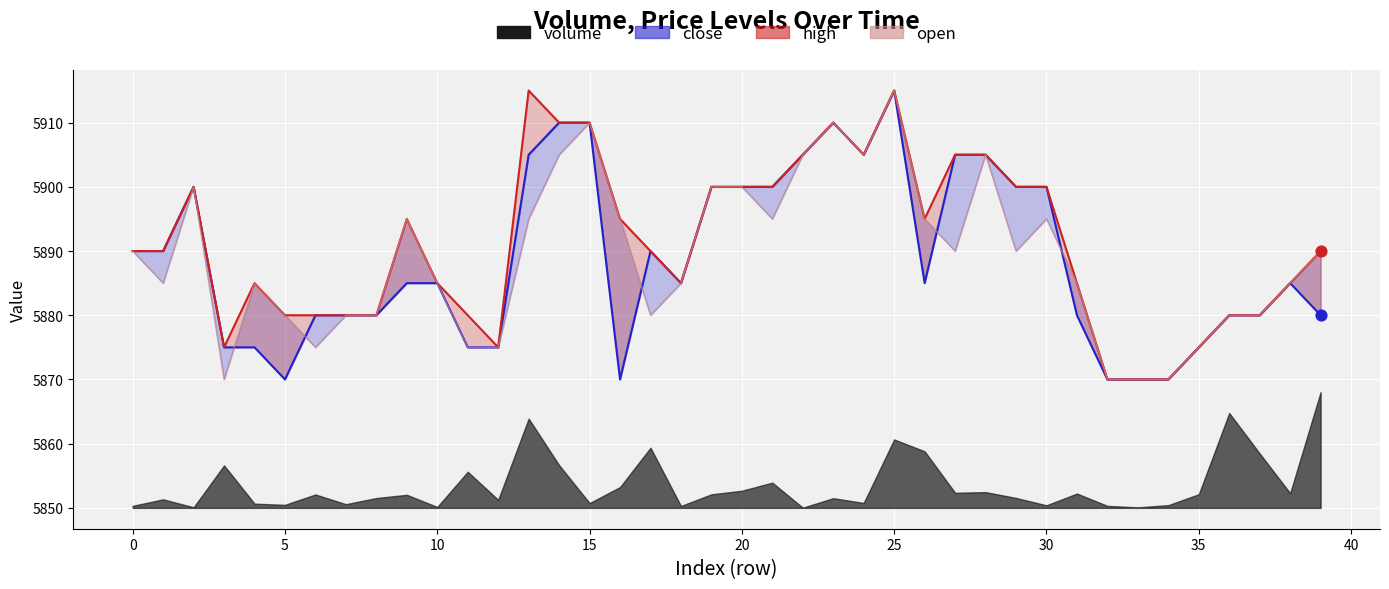

What is the ratio of the value at 37 to the value at 13?

1.0